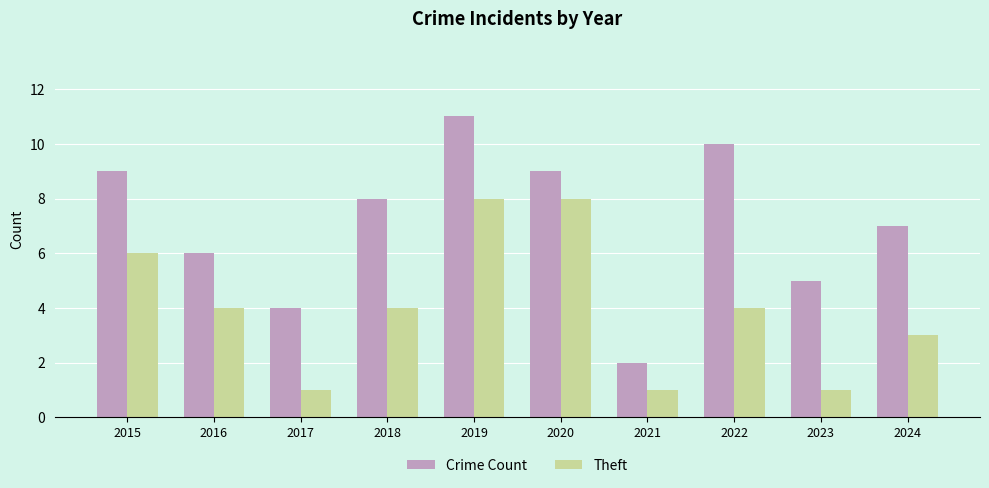

Read the Theft value at 2024.

3